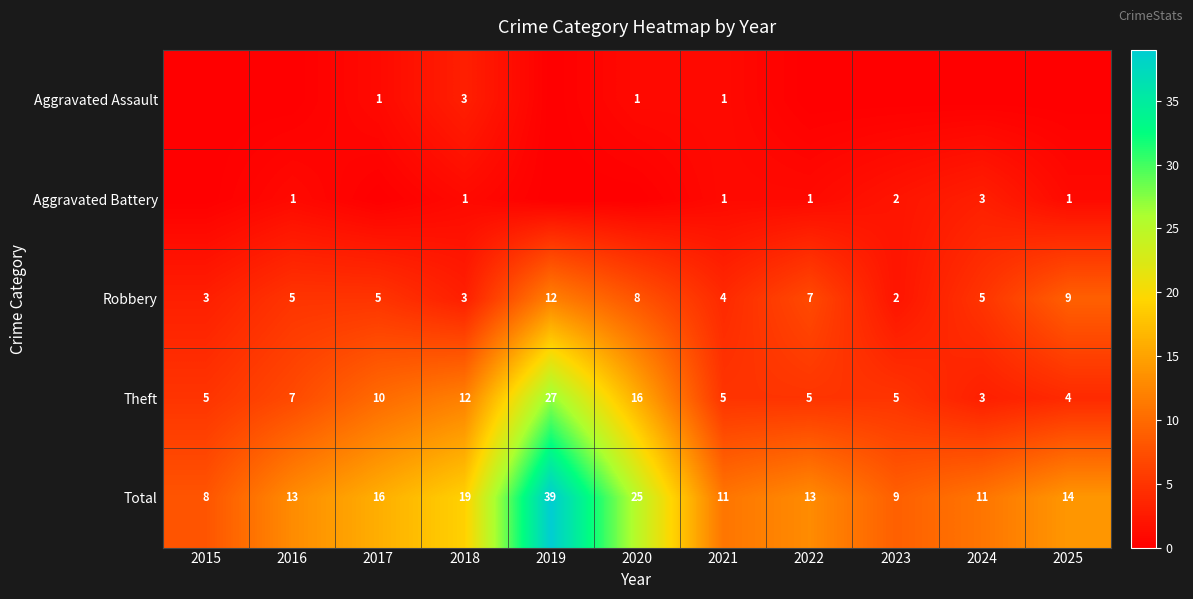

Between 2024 and 2025, which is larger?

2024